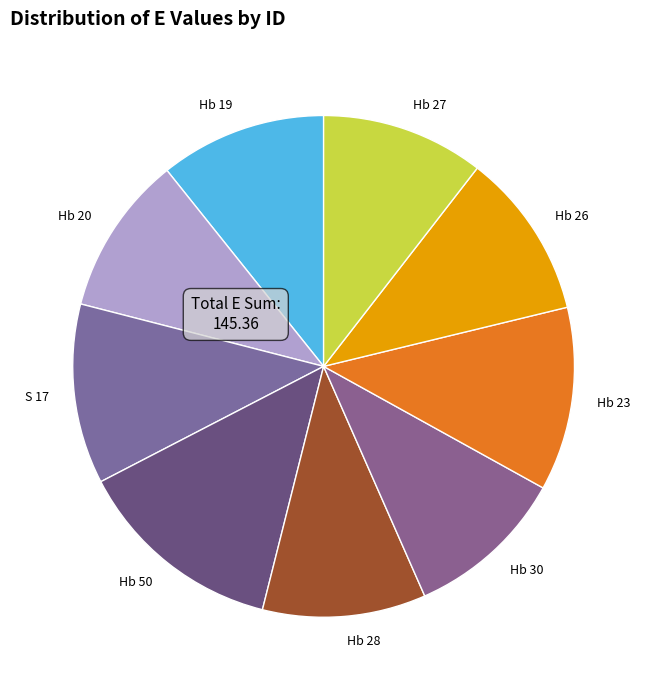

Combined, do Hb 23 and Hb 50 account for over 50%?

No